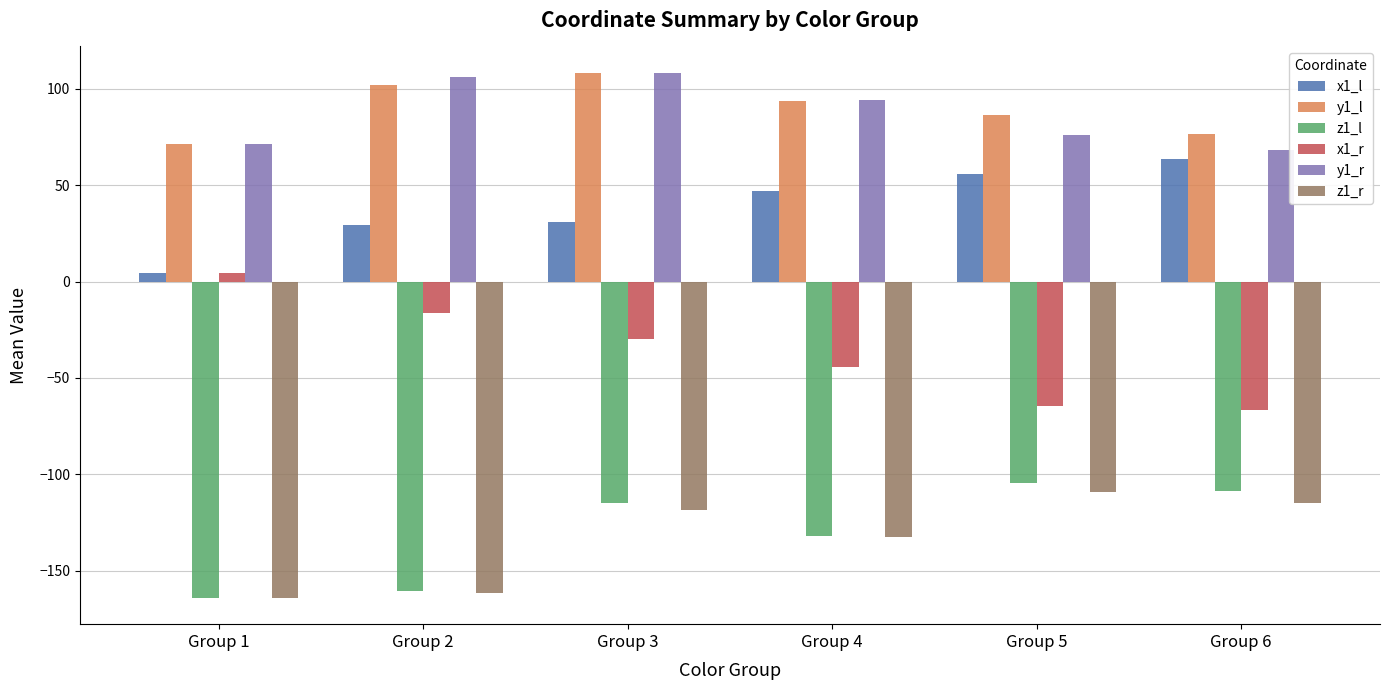

How many data points in z1_l are above -114?

2